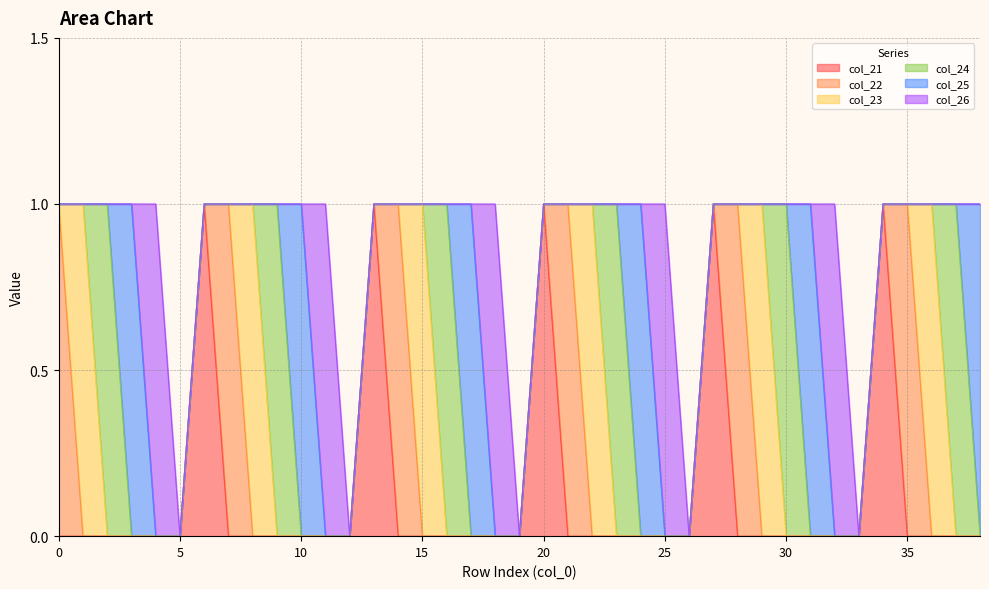

What is the maximum value shown in the chart?

1